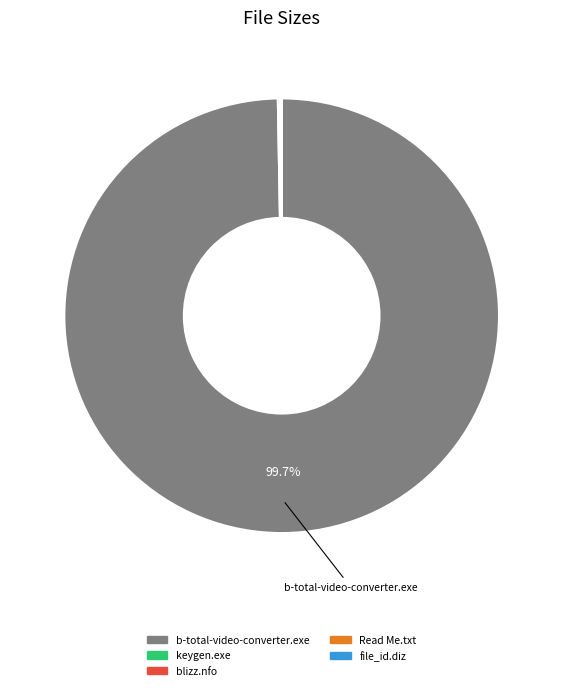

Is there any slice that represents more than half of the pie?

Yes